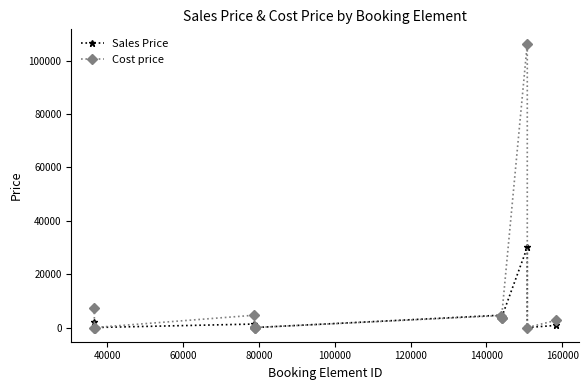

What is the highest value of the Cost price series?

106455.9